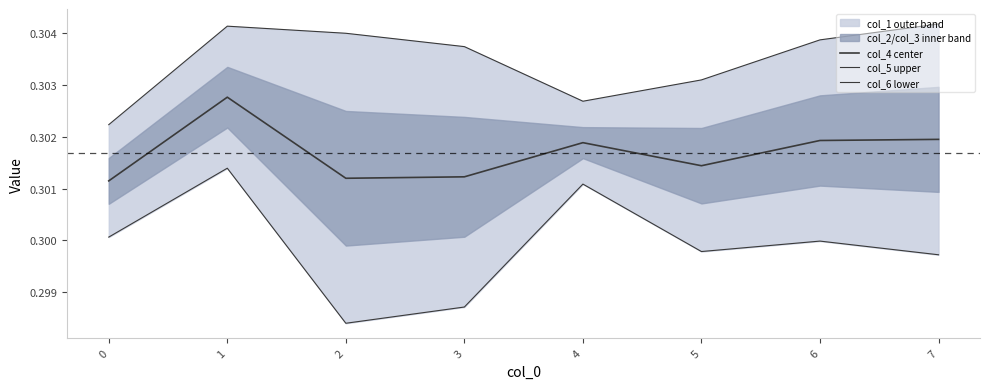

Where is the first local maximum for col_5 upper?

1